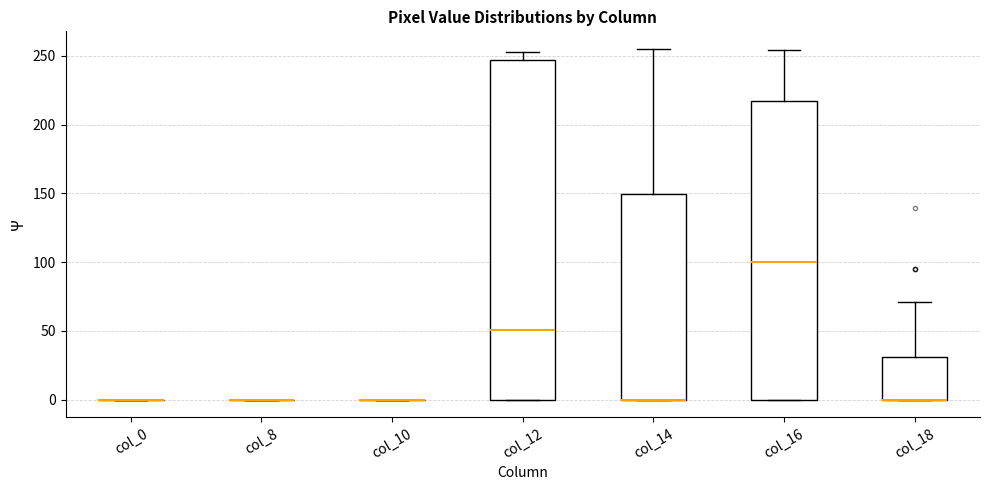

Reading left to right, read every box against the y-axis: the position of its median line, the range the box covers, and the ends of its whiskers. The values are not printed on the chart, so give them approximately, as read against the axis.

col_0: box collapsed to a line at 0, whiskers 0 to 0
col_8: box collapsed to a line at 0, whiskers 0 to 0
col_10: box collapsed to a line at 0, whiskers 0 to 0
col_12: median 50, box 0 to 245, whiskers 0 to 255
col_14: median 0 (drawn on the box's lower edge), box 0 to 150, whiskers 0 to 255
col_16: median 100, box 0 to 215, whiskers 0 to 255
col_18: median 0 (drawn on the box's lower edge), box 0 to 30, whiskers 0 to 70